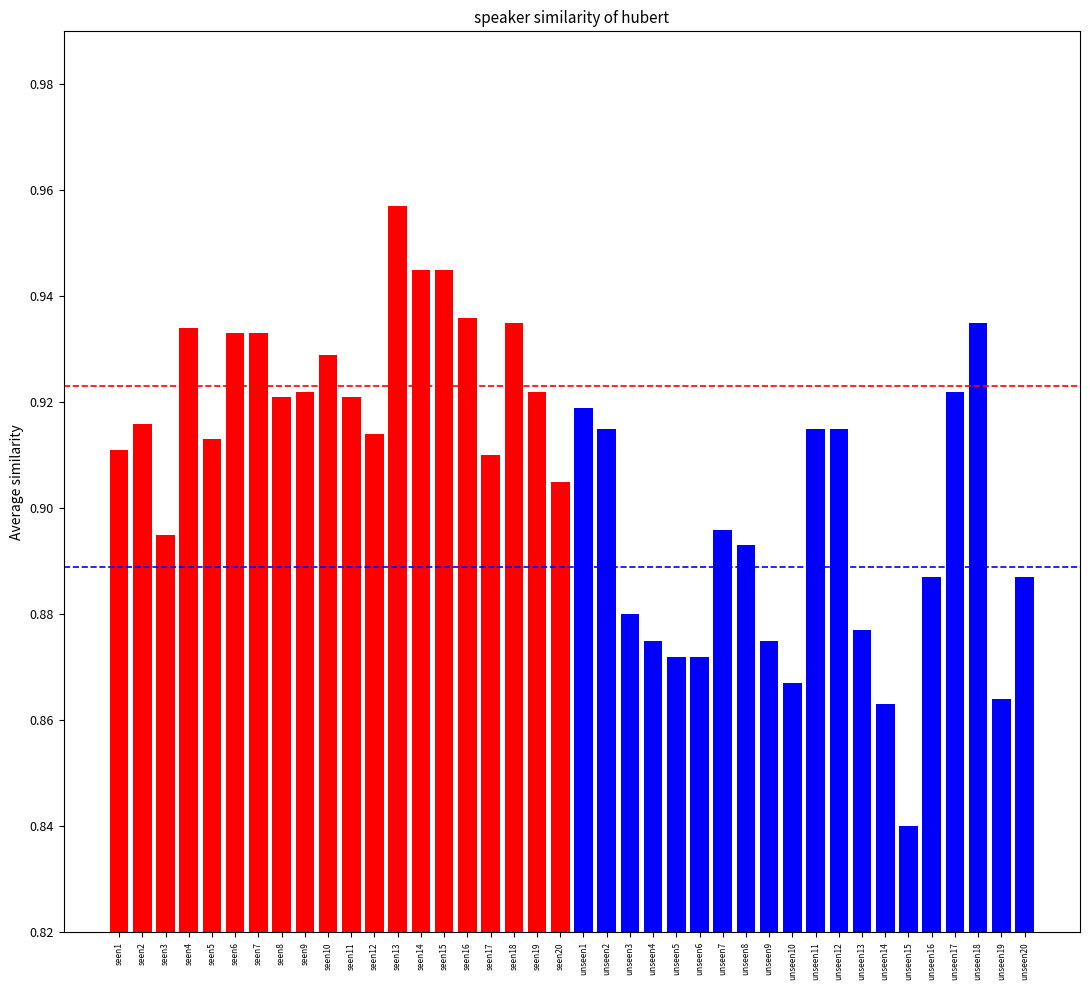

Does the chart contain any negative values?

No